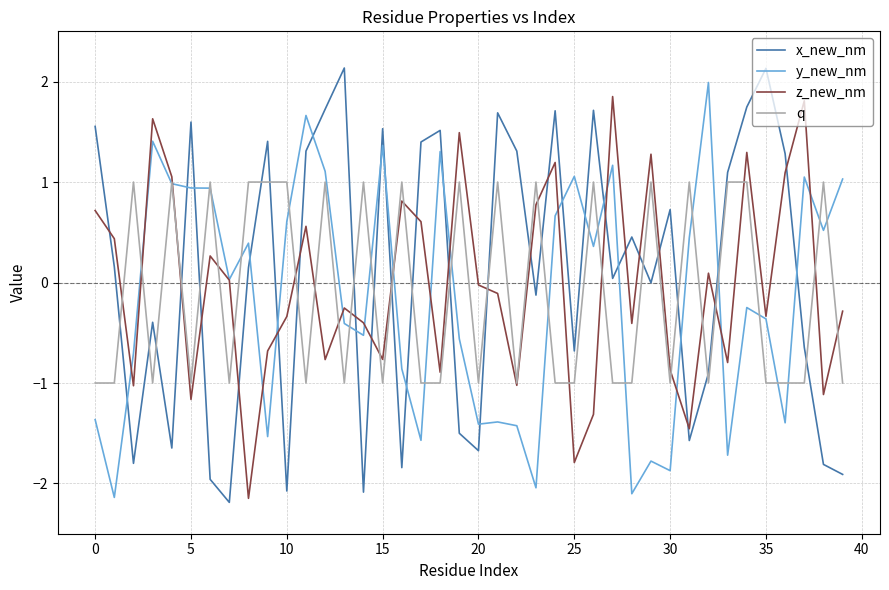

What is the greatest value displayed?

2.1